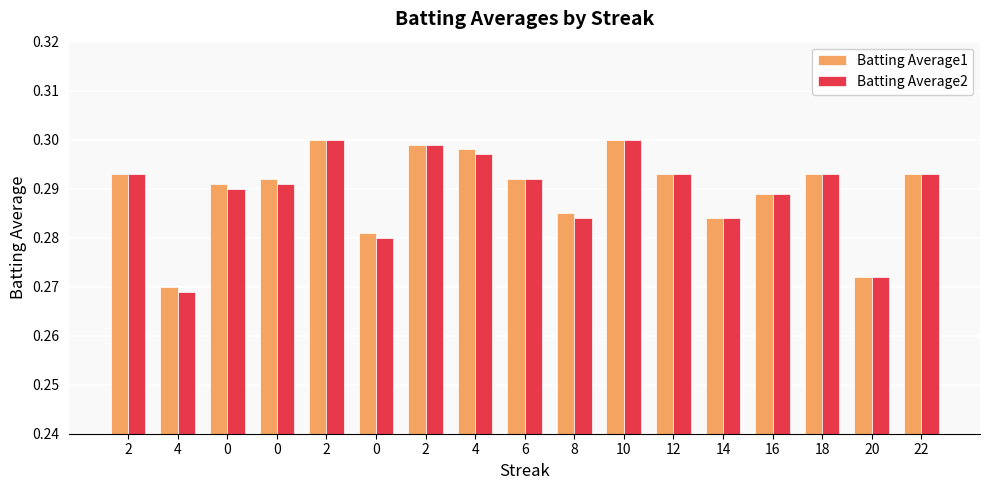

Between 6 and 10, which series saw the biggest shift?

Batting Average1